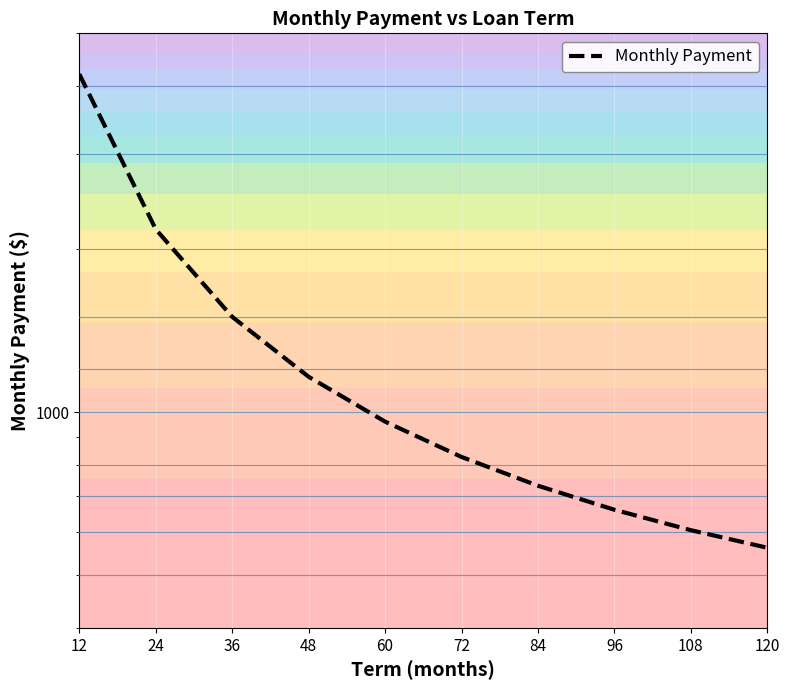

List the labels in order of value, smallest first.

120, 108, 96, 84, 72, 60, 48, 36, 24, 12